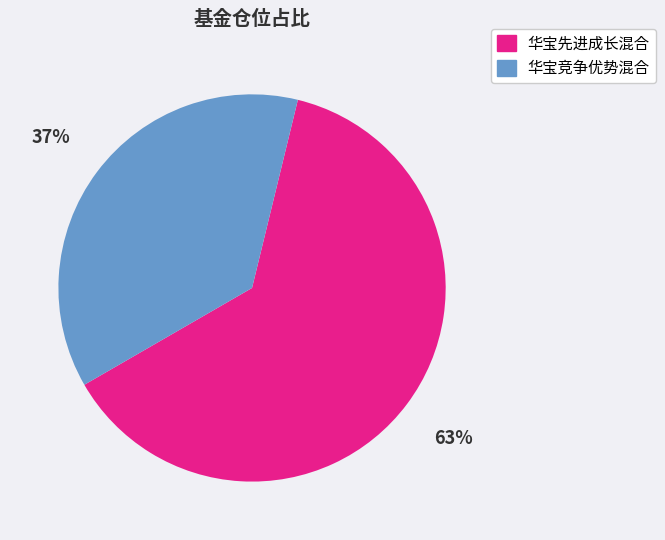

To the nearest percent, what is the combined percentage of 华宝竞争优势混合 and 华宝先进成长混合?

100%